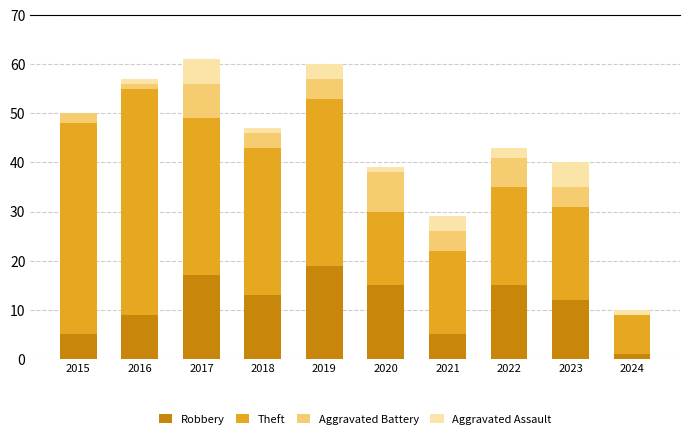

What is the maximum value for Robbery?

19